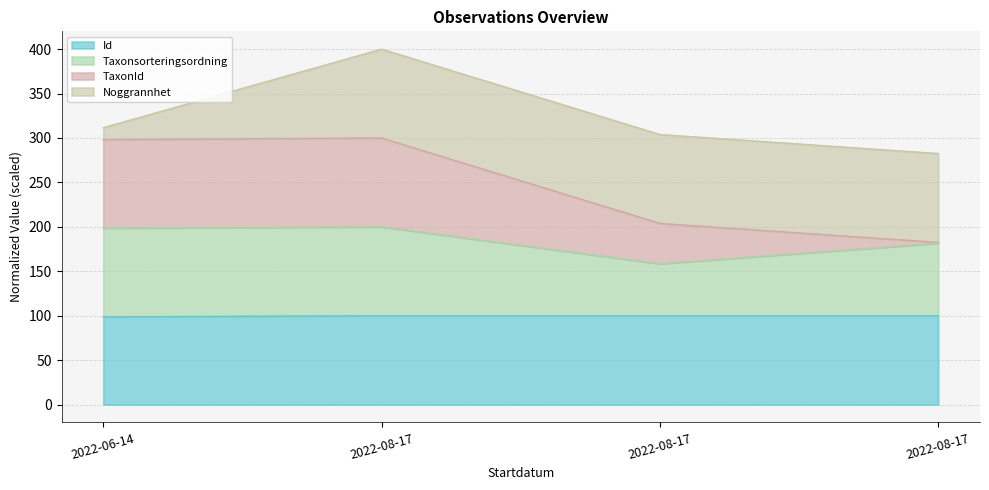

What is the label of the 2nd point from the left?

2022-08-17